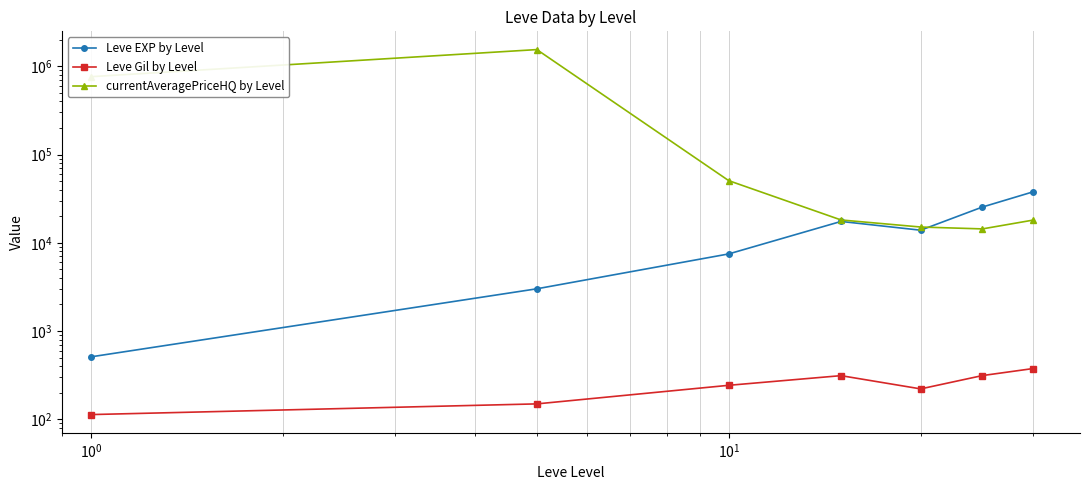

What is the value of the Leve EXP by Level point at the 1st from the left?

510.2